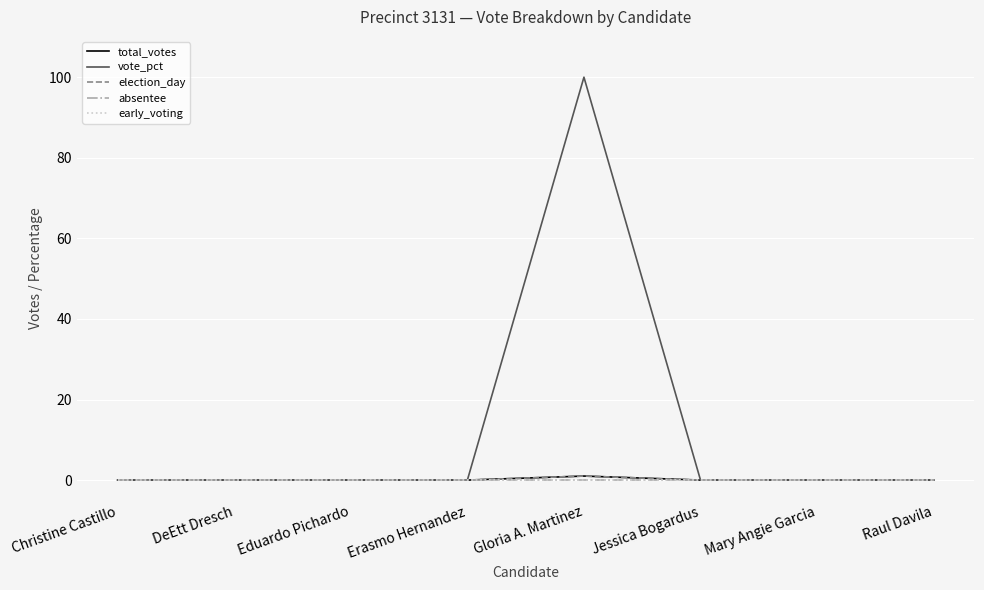

At which label is absentee closest to 0?

Christine Castillo